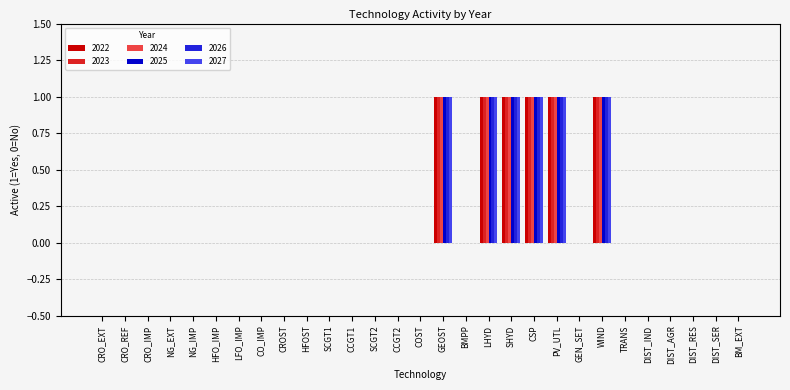

Read the 2022 value at LHYD.

1